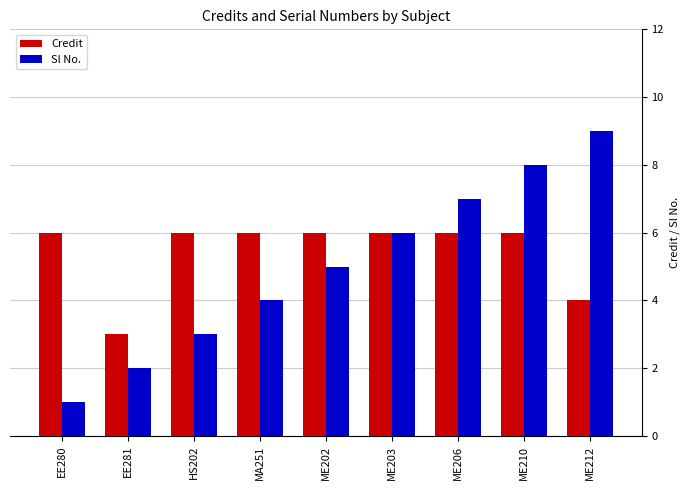

What is the label of the 3rd bar from the left?

HS202